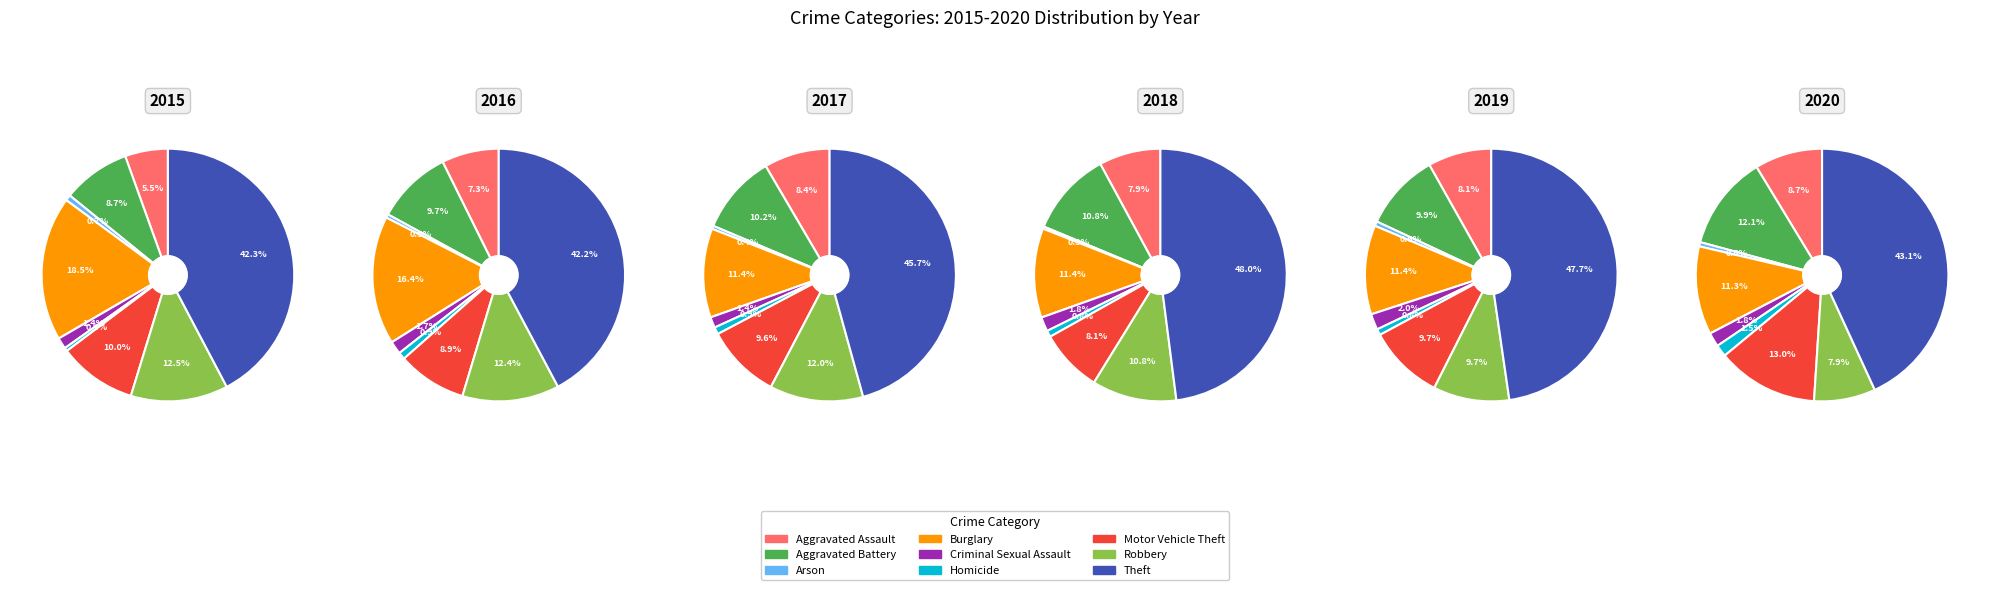

Is there any slice that represents more than half of the pie?

No